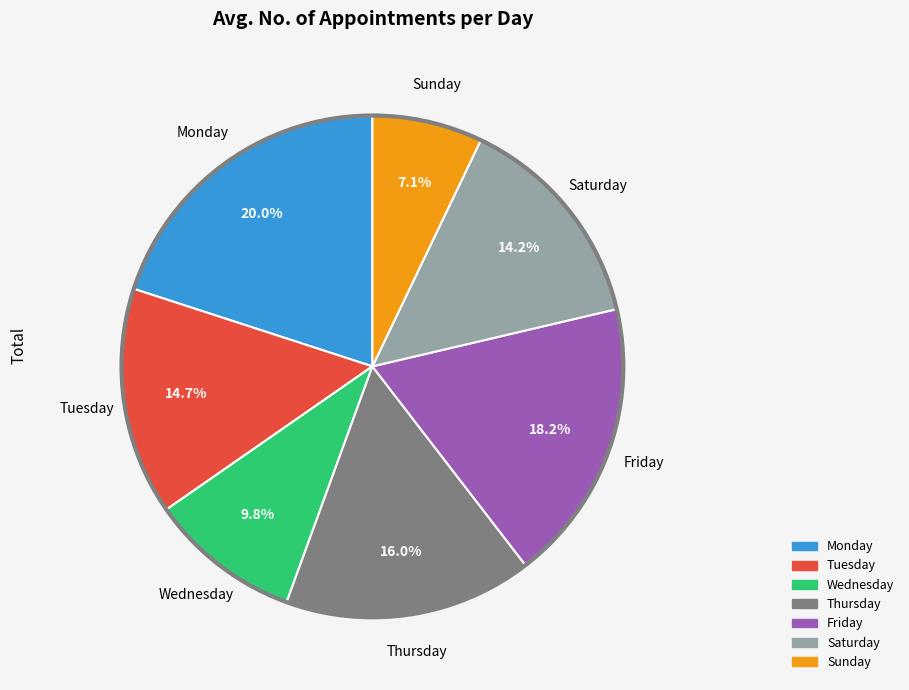

The Sunday slice represents 1% of the pie. True or false?

False